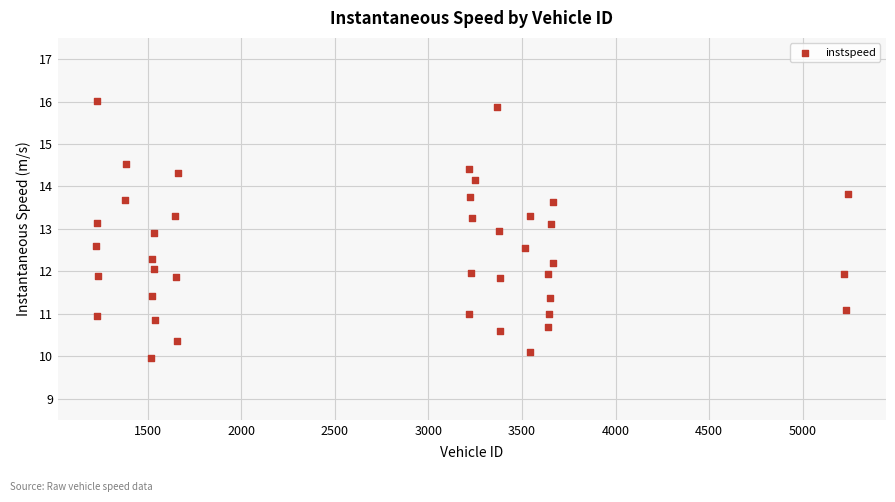

What is the range of Y values (max minus min)?

6.1